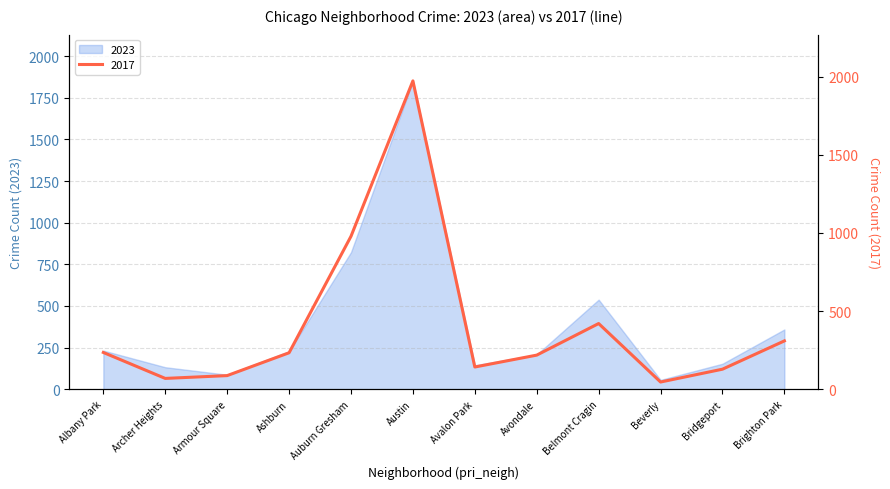

How many interior local valleys (lower than both neighbors) does the data have?

3